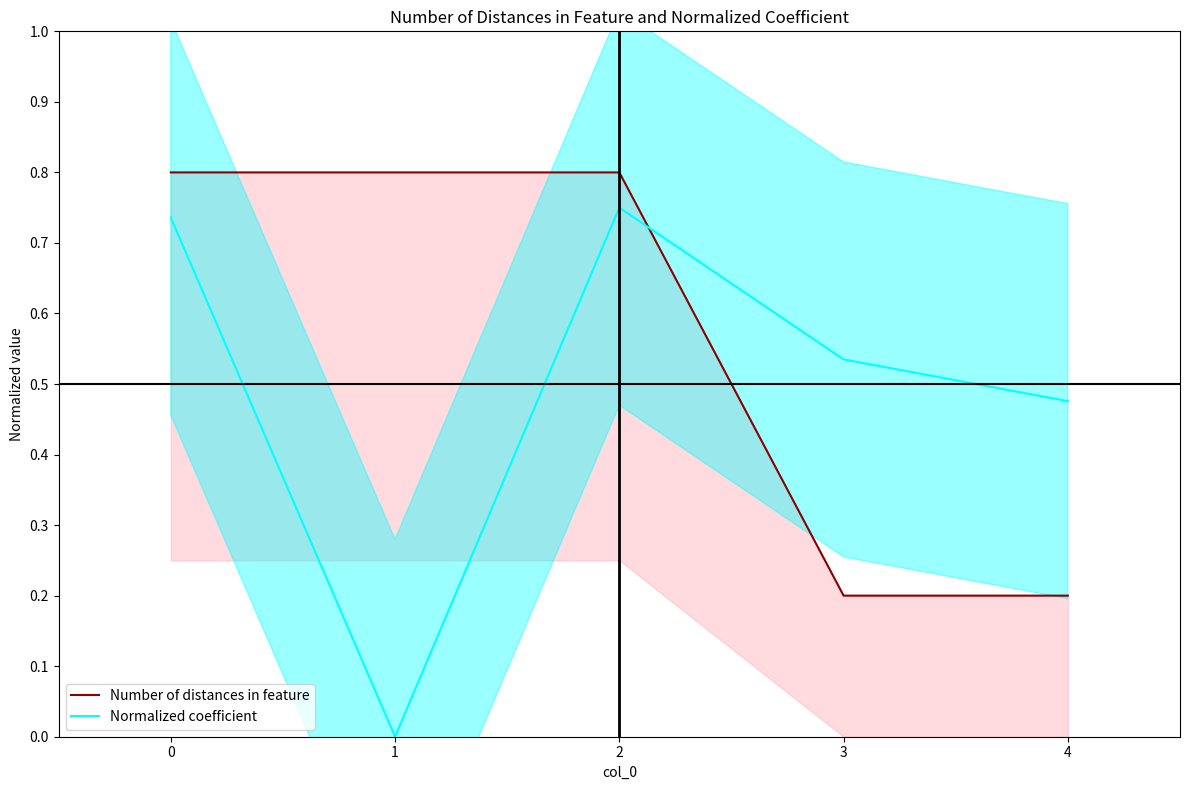

What is the maximum value for Number of distances in feature?

0.8